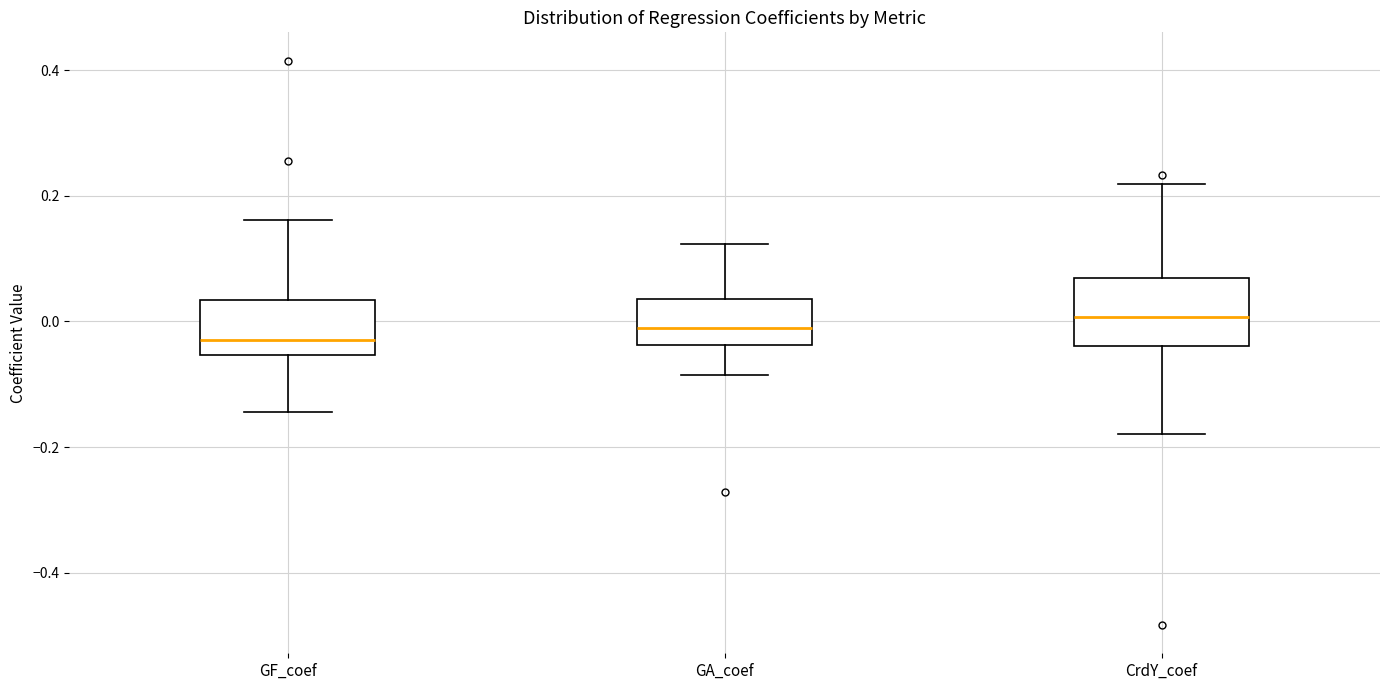

Where is the lower edge of the box for GA_coef on the y-axis? The values are not printed on the chart, so give them approximately, as read against the axis.

-0.04